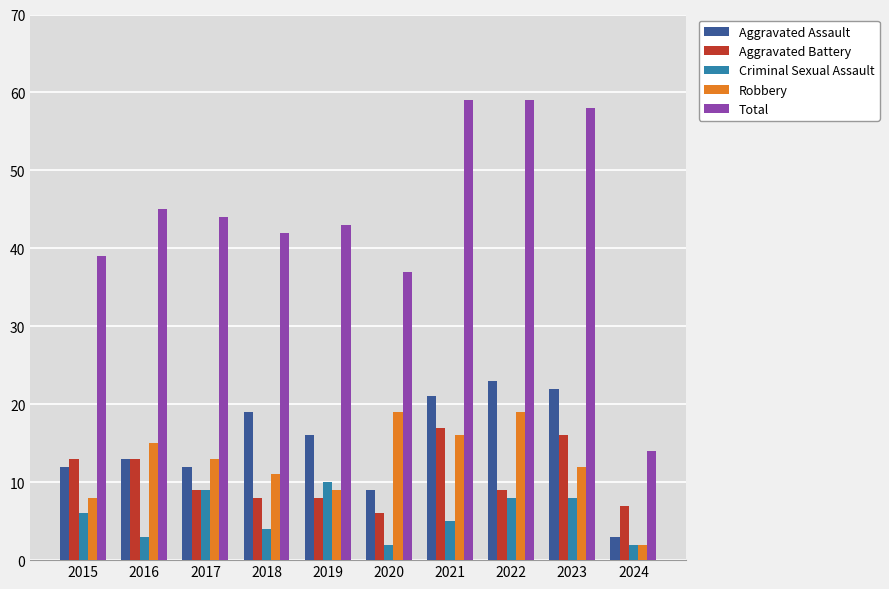

Reading right to left, what are all the values shown in this chart?

Aggravated Assault: 3	22	23	21	9	16	19	12	13	12
Aggravated Battery: 7	16	9	17	6	8	8	9	13	13
Criminal Sexual Assault: 2	8	8	5	2	10	4	9	3	6
Robbery: 2	12	19	16	19	9	11	13	15	8
Total: 14	58	59	59	37	43	42	44	45	39